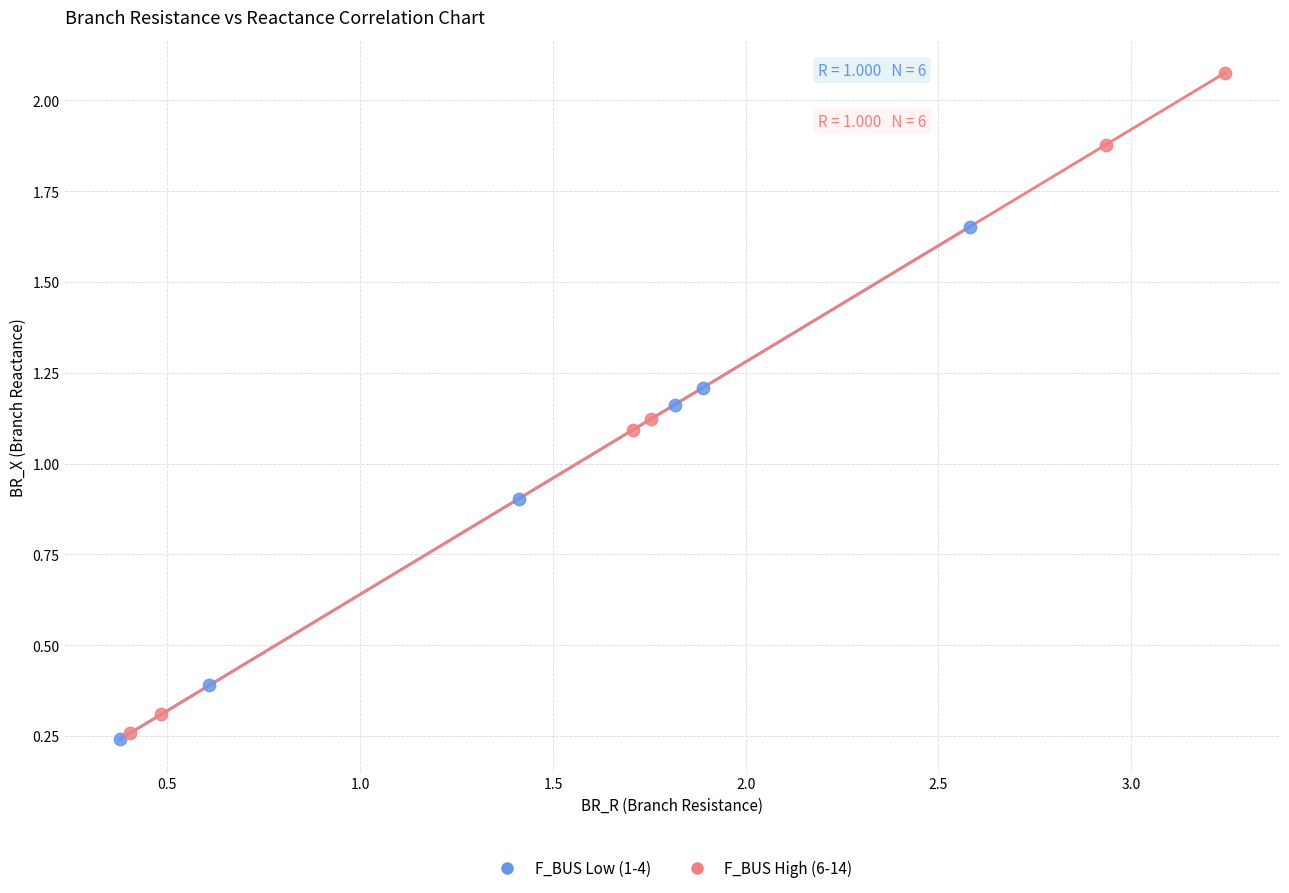

Which series has the largest Y range (max minus min)?

F_BUS High (6-14)